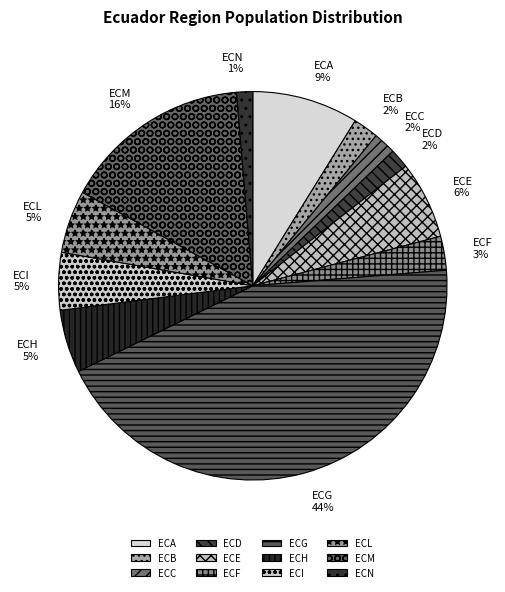

To the nearest percent, what is the combined percentage of ECF and ECC?

5%